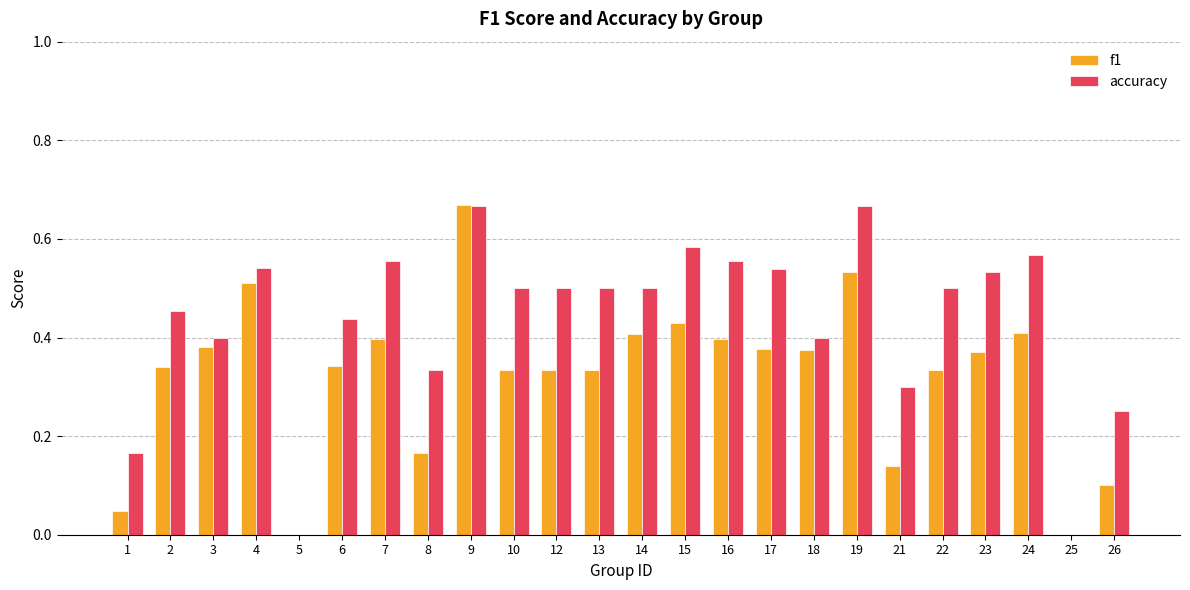

How many distinct data groups are displayed?

2